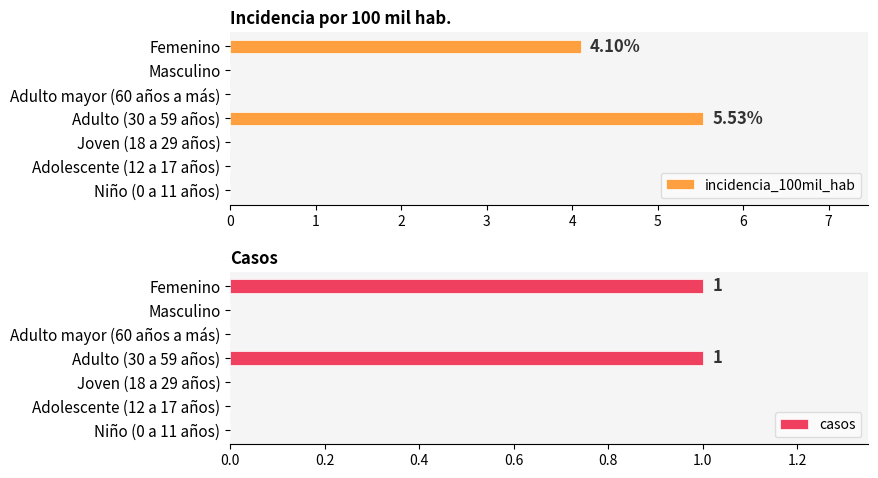

Is it true that casos equals 0 at Adolescente (12 a 17 años)?

True